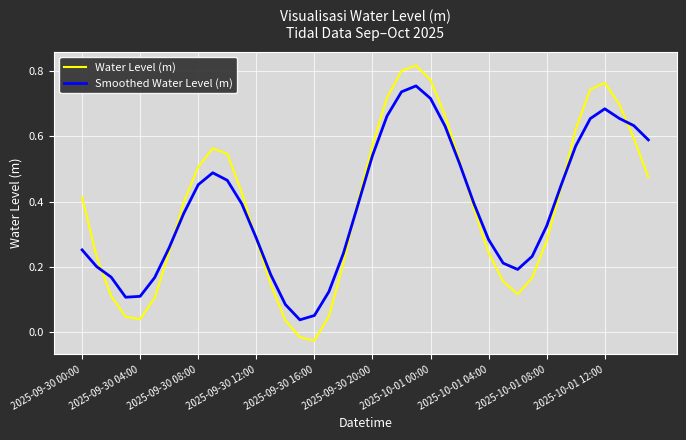

List the series in order of their peak value, lowest first.

Smoothed Water Level (m), Water Level (m)